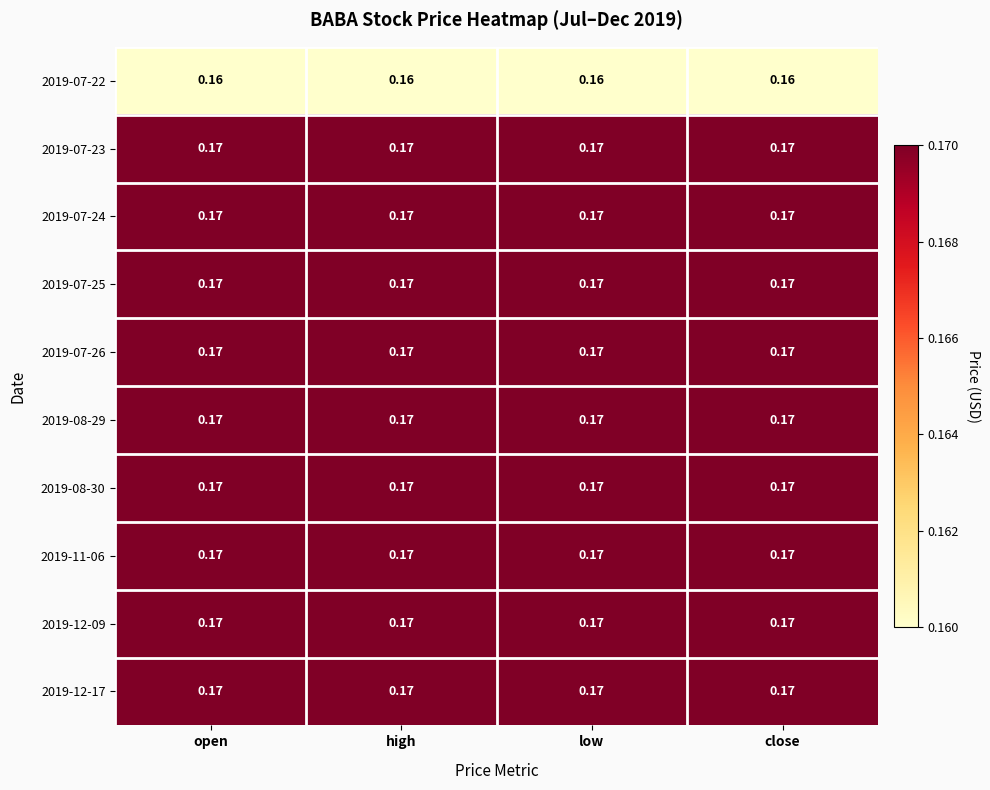

At how many categories does at least one series exceed 0?

4